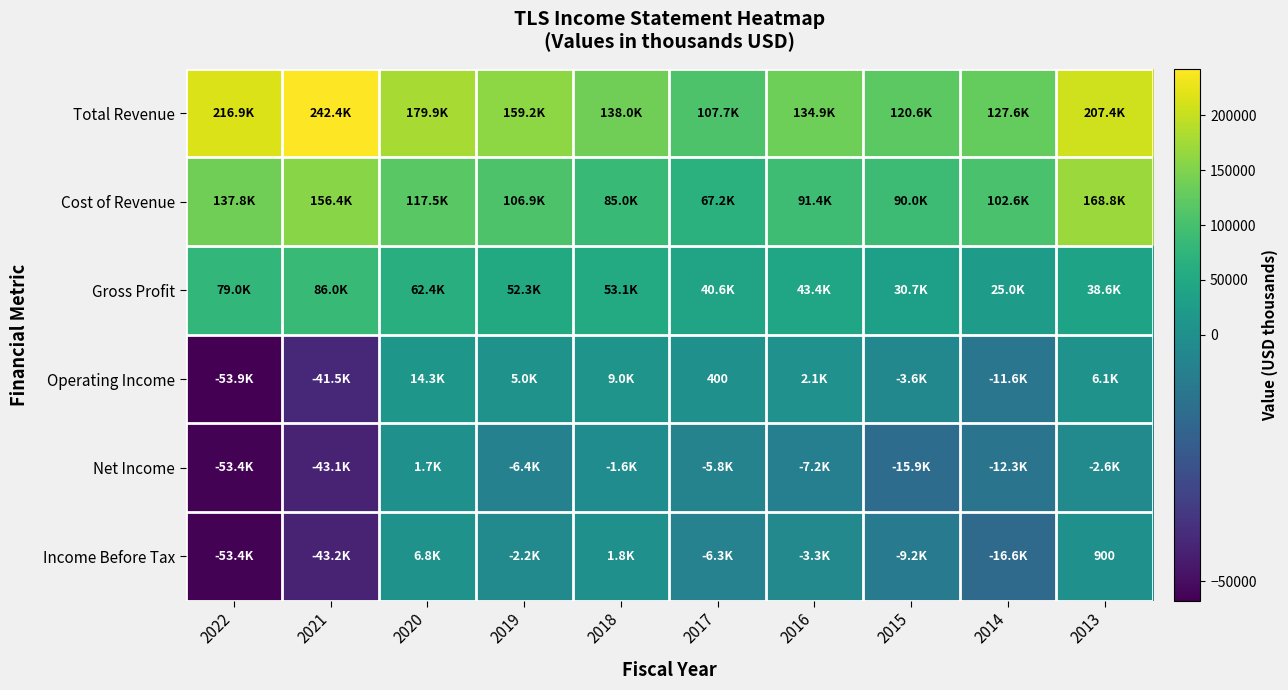

What is the average value of the Net Income series?

-14660